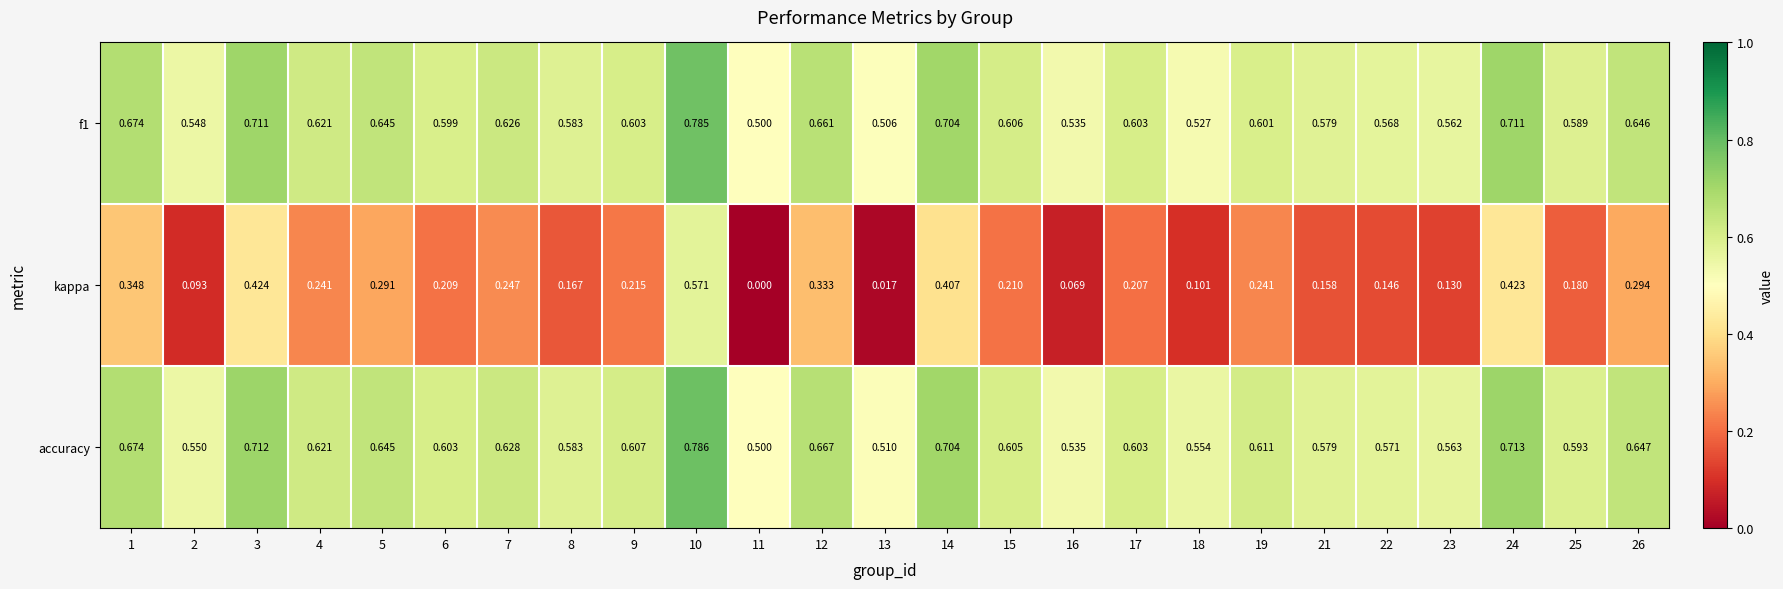

Which series has the largest total across all categories?

accuracy